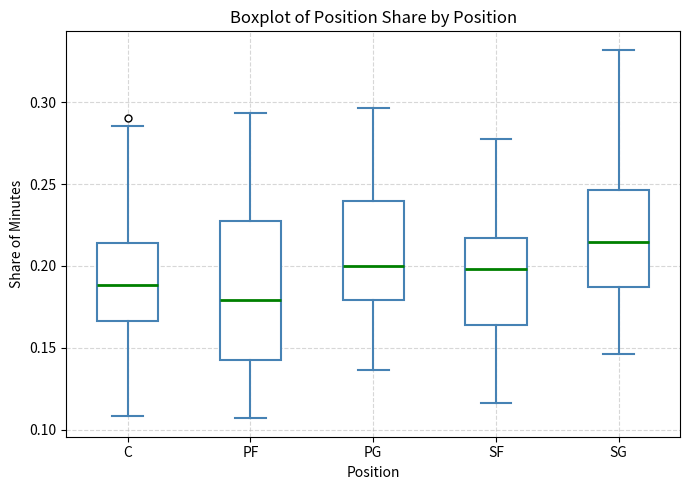

Reading left to right, read every box against the y-axis: the position of its median line, the range the box covers, and the ends of its whiskers. The values are not printed on the chart, so give them approximately, as read against the axis.

C: median 0.190, box 0.165 to 0.215, whiskers 0.110 to 0.285
PF: median 0.180, box 0.140 to 0.230, whiskers 0.105 to 0.295
PG: median 0.200, box 0.180 to 0.240, whiskers 0.135 to 0.295
SF: median 0.200, box 0.165 to 0.215, whiskers 0.115 to 0.280
SG: median 0.215, box 0.185 to 0.245, whiskers 0.145 to 0.330